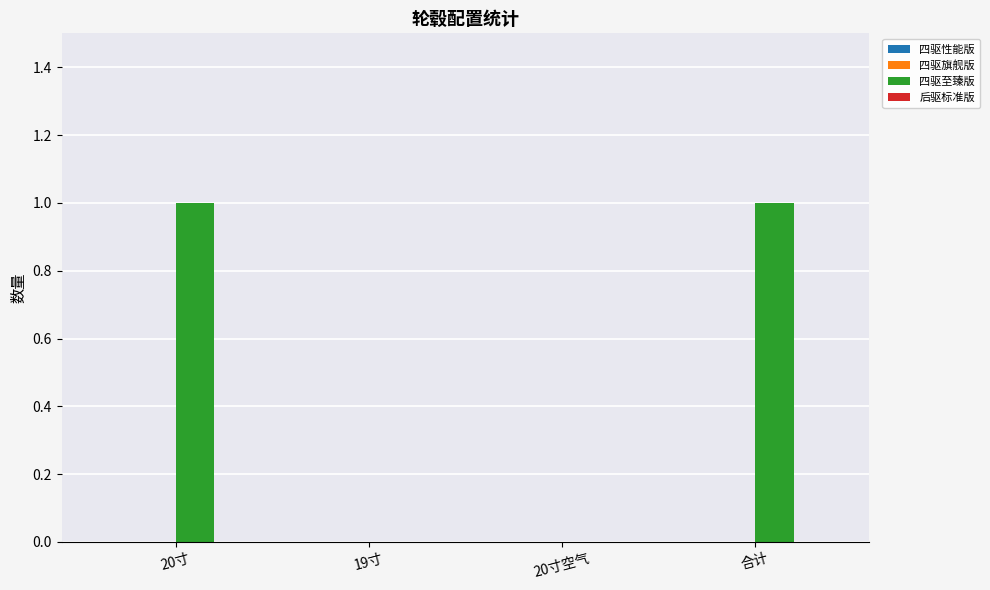

The chart shows a value of 0 at 19寸. True or false?

True